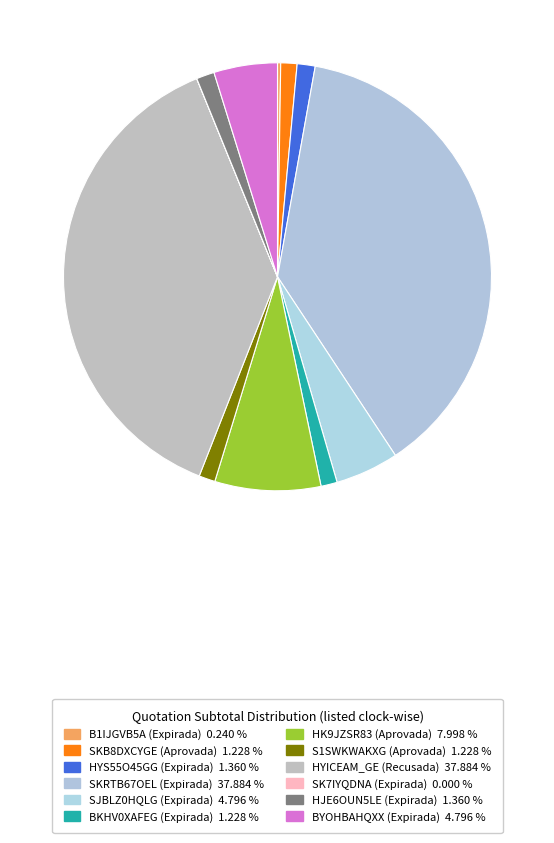

Which has a higher value, HJE6OUN5LE (Expirada) or HK9JZSR83 (Aprovada)?

HK9JZSR83 (Aprovada)